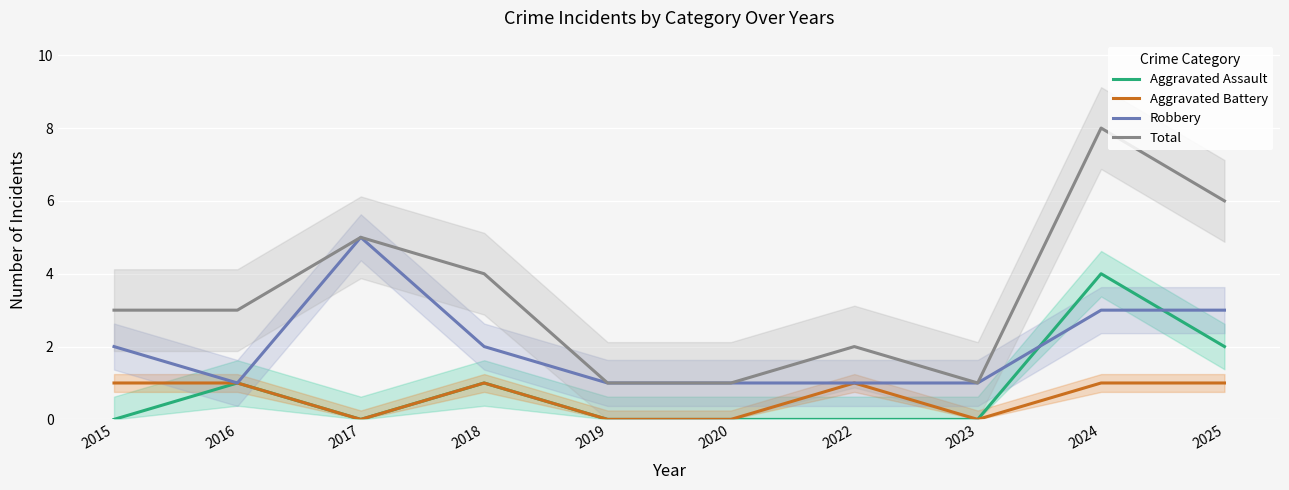

True or false: Total has more than 1 points higher than both neighbors.

True